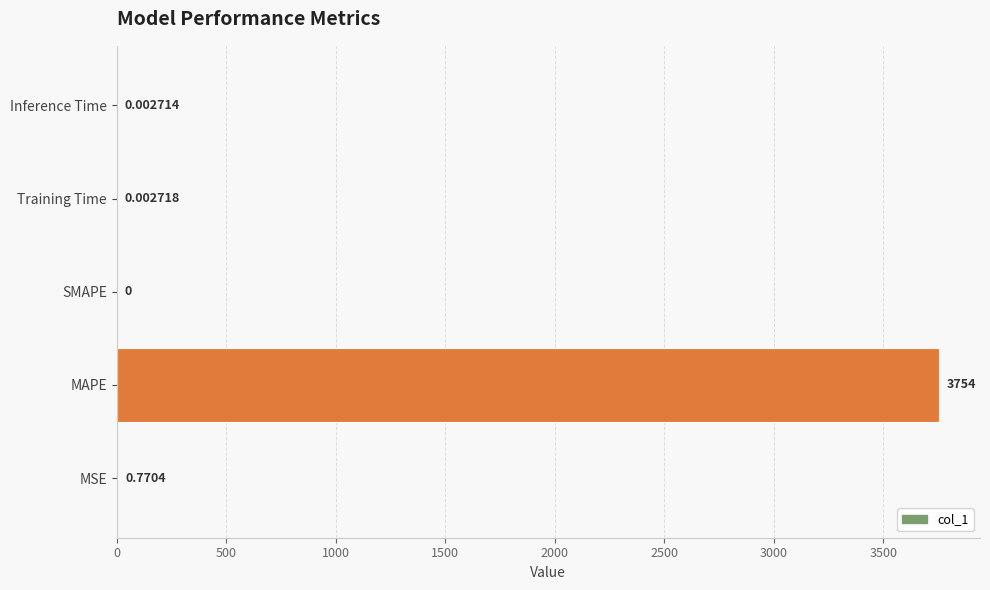

Between Training Time and Inference Time, which is larger?

Training Time